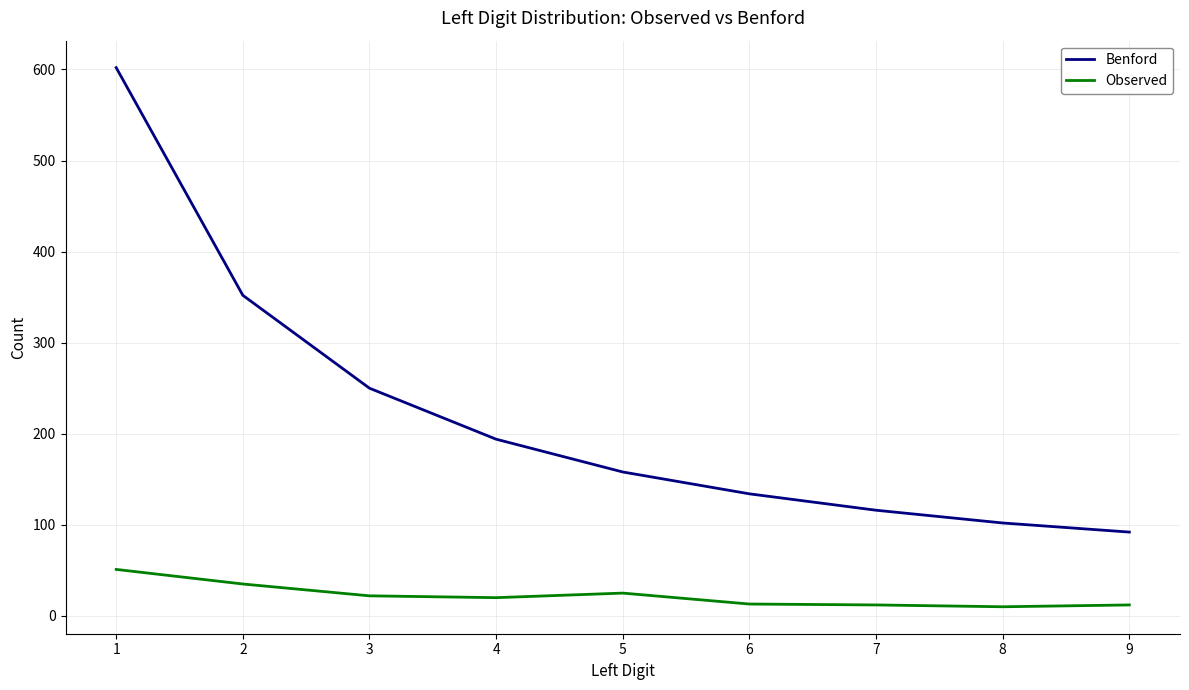

What is the total value across all series at 1?

653